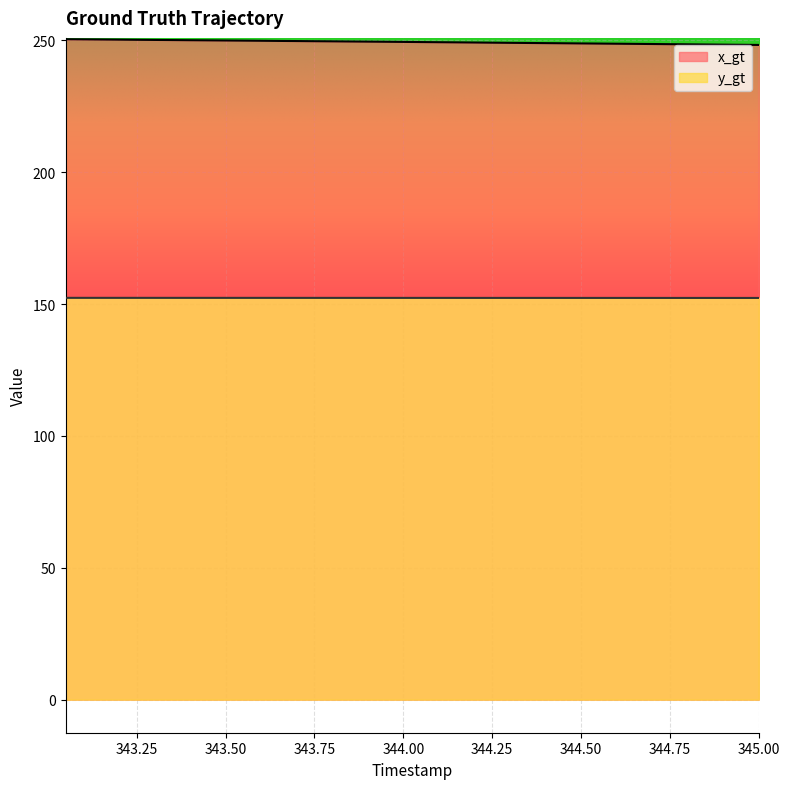

What is the approximate value of y_gt at 344.75?

152.4